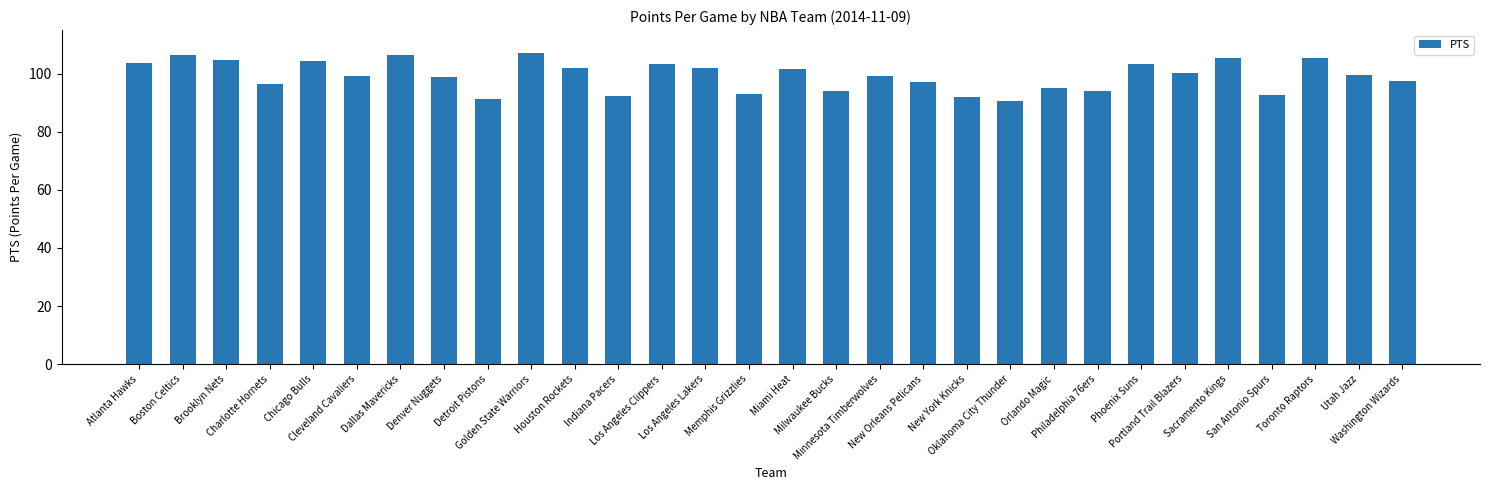

What is the value of the 3rd bar from the left?

104.8